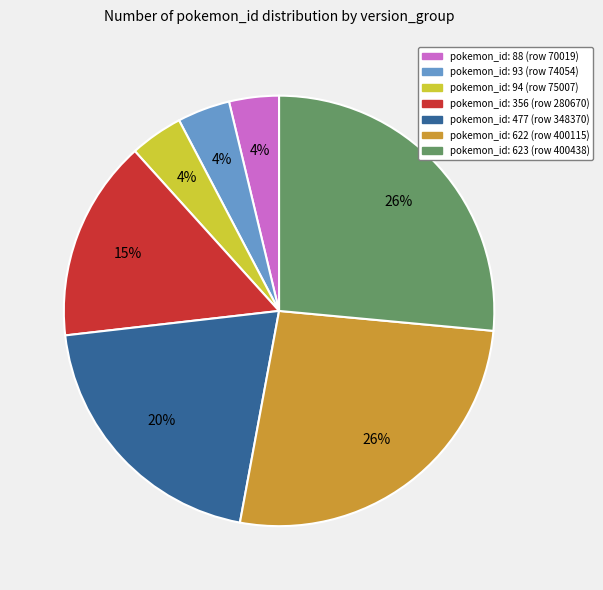

Is there a majority slice in this chart?

No